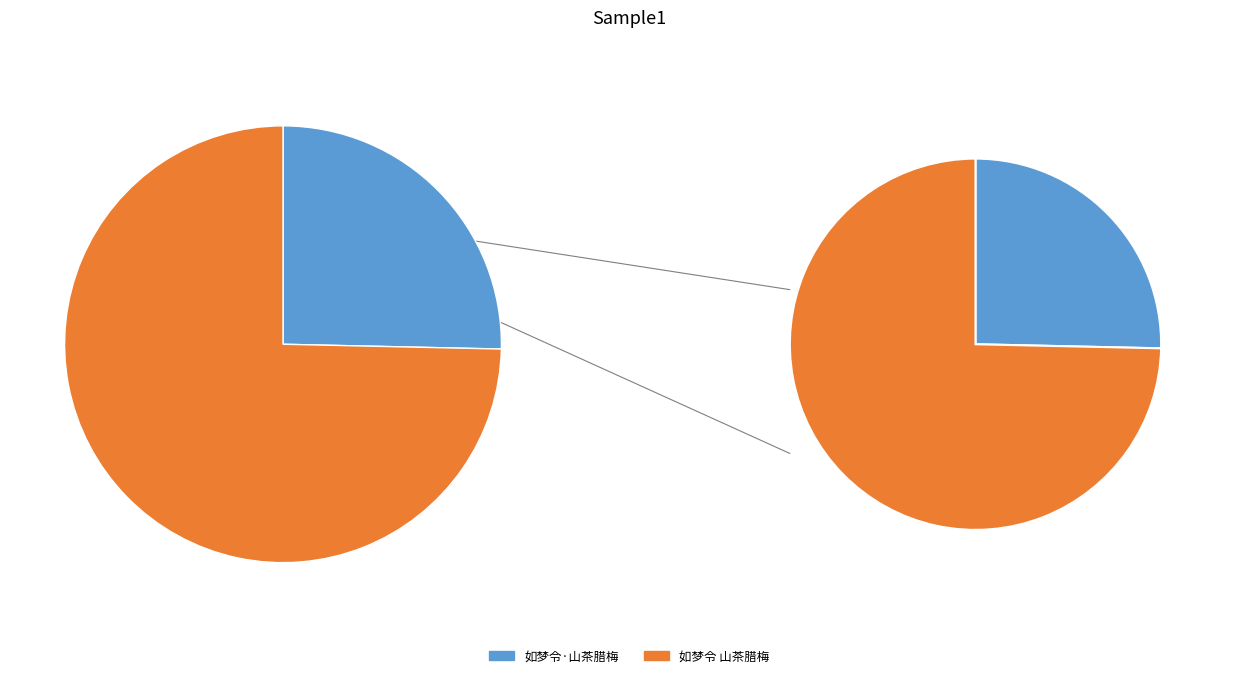

How many slices are in this pie chart?

2